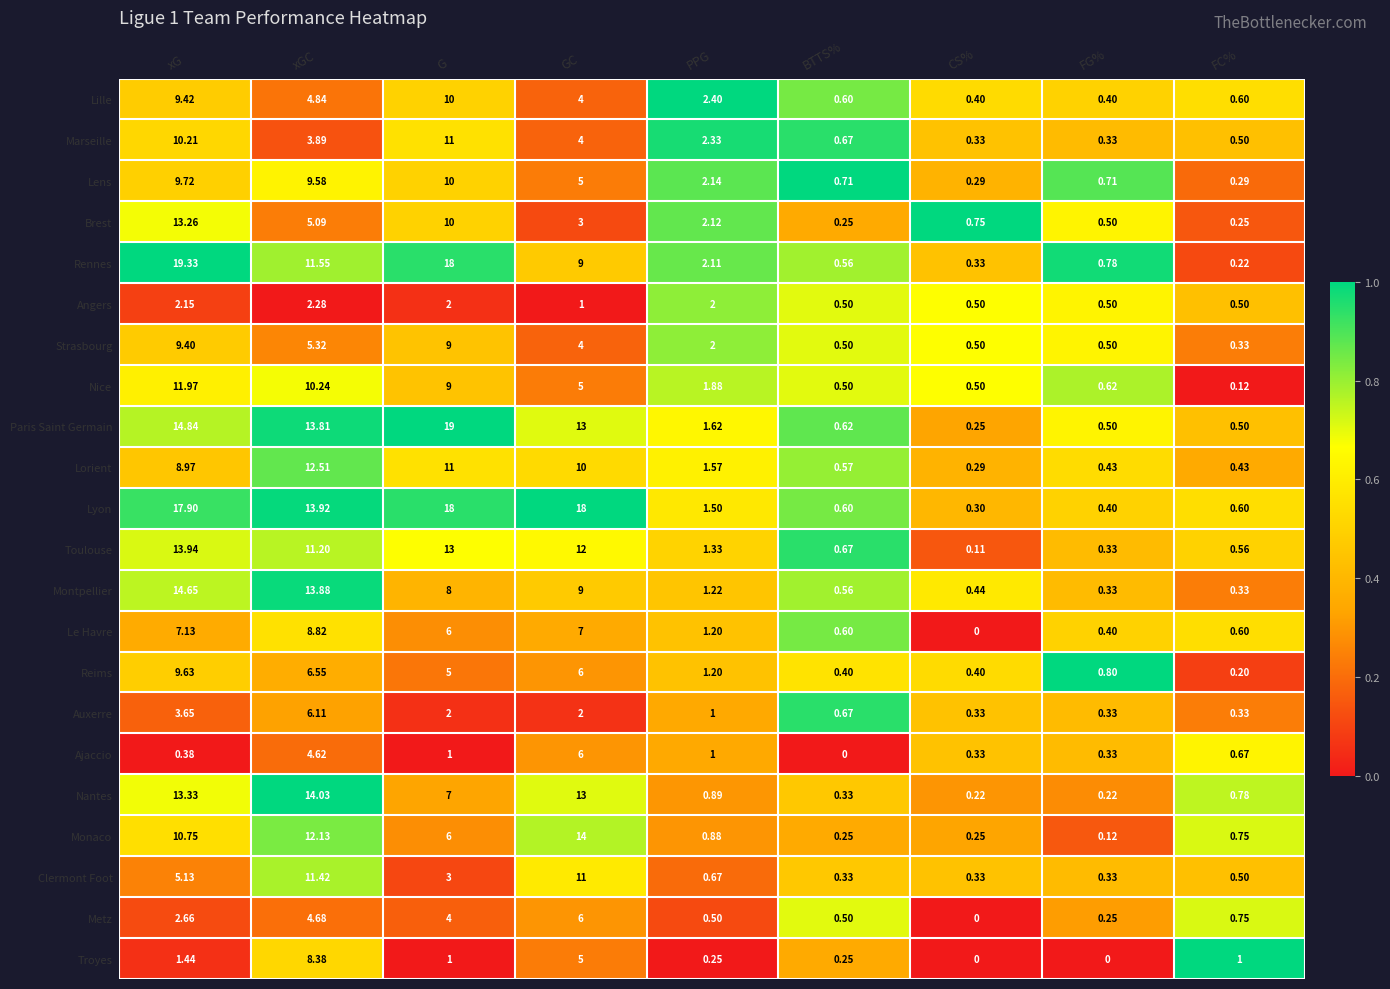

At which label does Ajaccio reach its peak?

GC